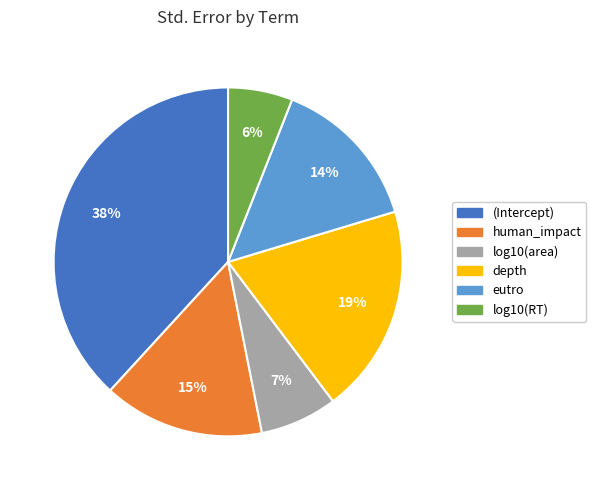

Combined, do (Intercept) and human_impact account for over 50%?

Yes